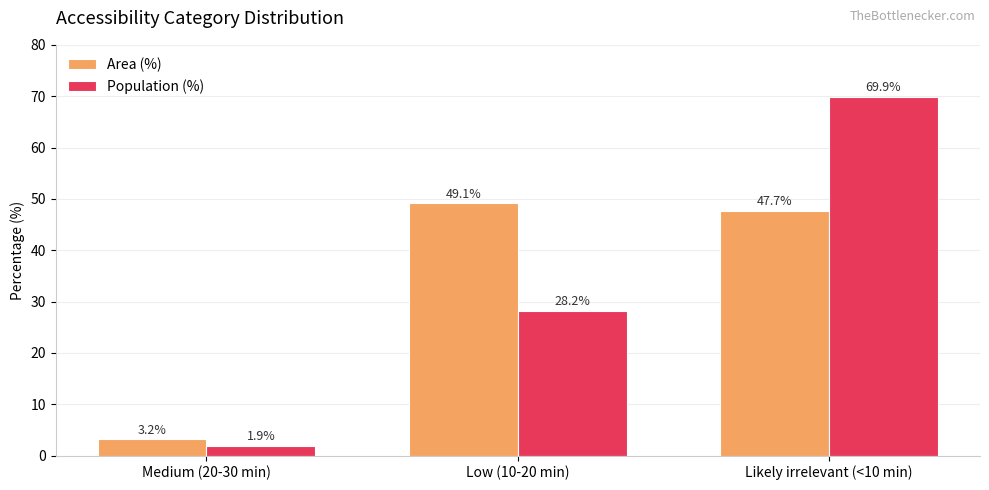

At Low (10-20 min), list the series in order from largest to smallest.

Area (%), Population (%)